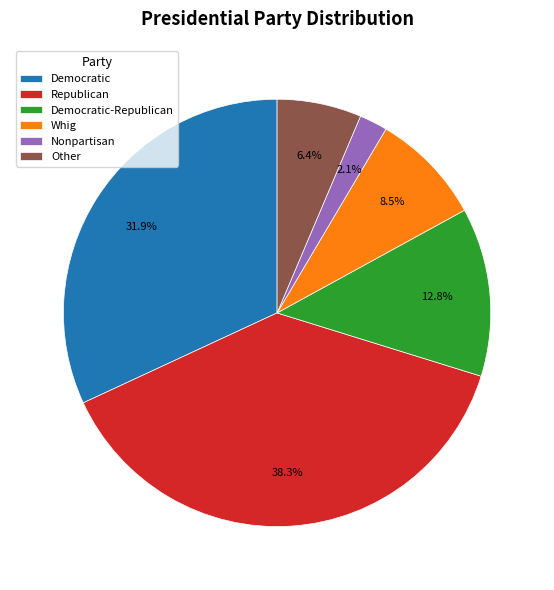

Which slice is the largest?

Republican